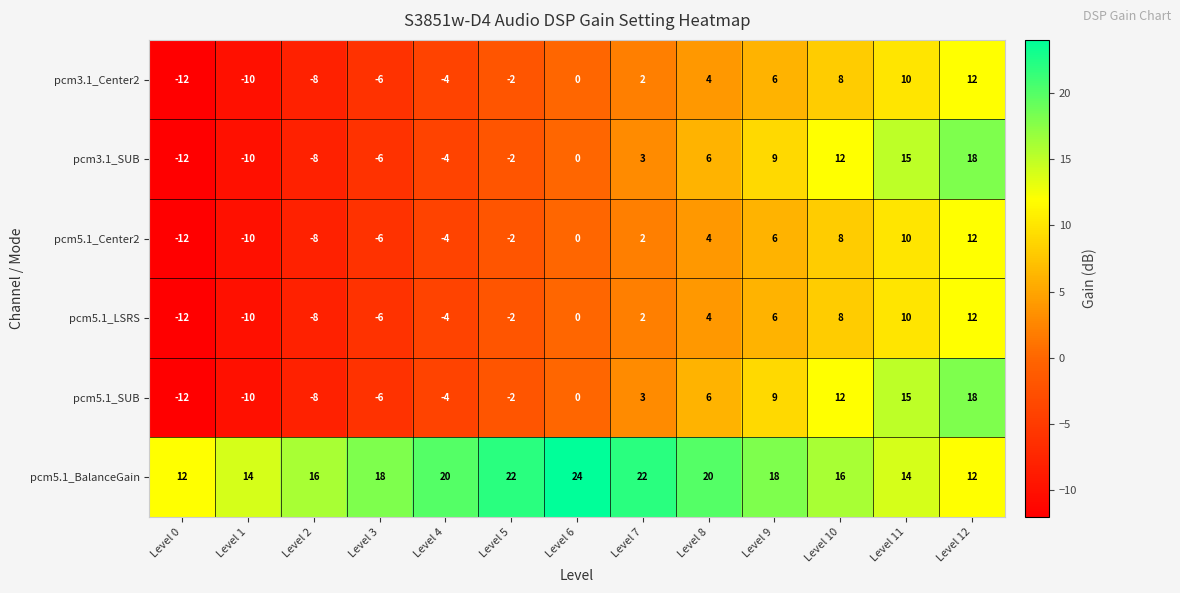

What is the difference between the pcm5.1_SUB values at Level 0 and Level 7?

15